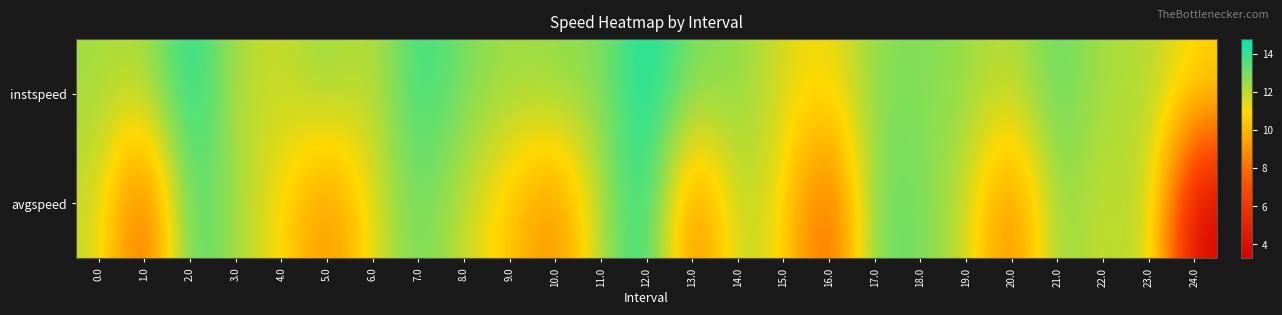

Reading left to right, extract all data points from this chart.

instspeed: 0.0=12.3	1.0=12.0	2.0=14.6	3.0=12.1	4.0=11.7	5.0=12.6	6.0=11.7	7.0=14.1	8.0=12.9	9.0=12.3	10.0=12.6	11.0=12.7	12.0=14.8	13.0=12.8	14.0=12.7	15.0=11.5	16.0=10.9	17.0=12.7	18.0=12.8	19.0=12.5	20.0=11.8	21.0=13.4	22.0=12.1	23.0=12.2	24.0=10.9
avgspeed: 0.0=11.8	1.0=7.1	2.0=14.0	3.0=12.2	4.0=11.0	5.0=8.6	6.0=11.4	7.0=13.3	8.0=11.7	9.0=10.4	10.0=8.6	11.0=12.2	12.0=14.6	13.0=8.1	14.0=12.2	15.0=11.0	16.0=7.0	17.0=13.4	18.0=13.0	19.0=11.8	20.0=8.2	21.0=13.0	22.0=11.4	23.0=12.6	24.0=3.3